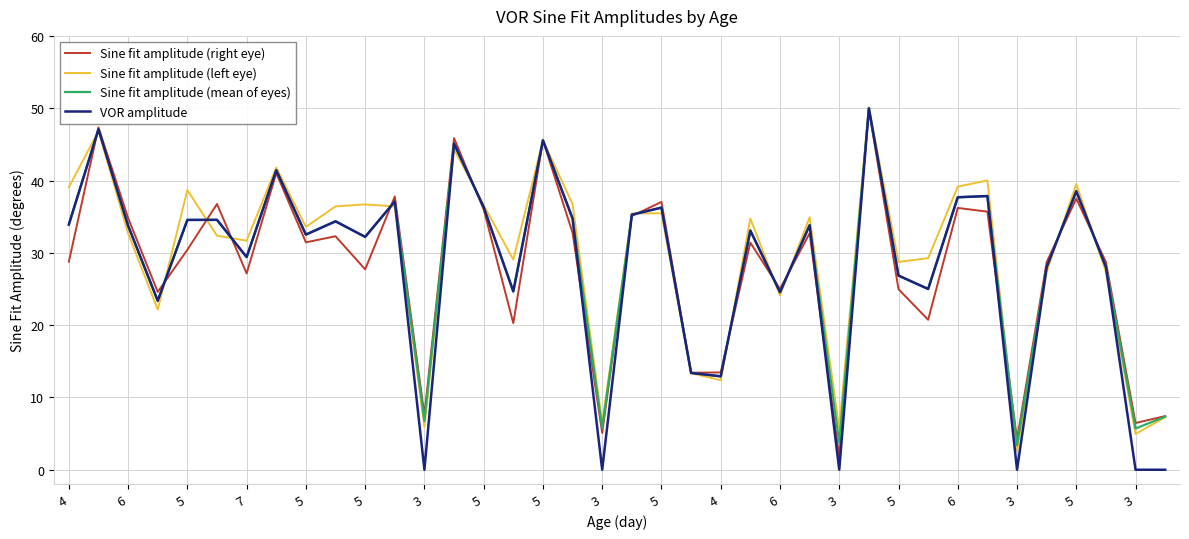

Which series has the largest range (max minus min)?

VOR amplitude